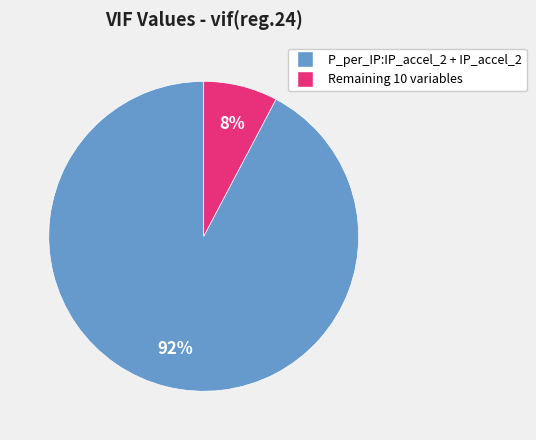

True or false: Remaining 10 variables accounts for 8% of the total.

True